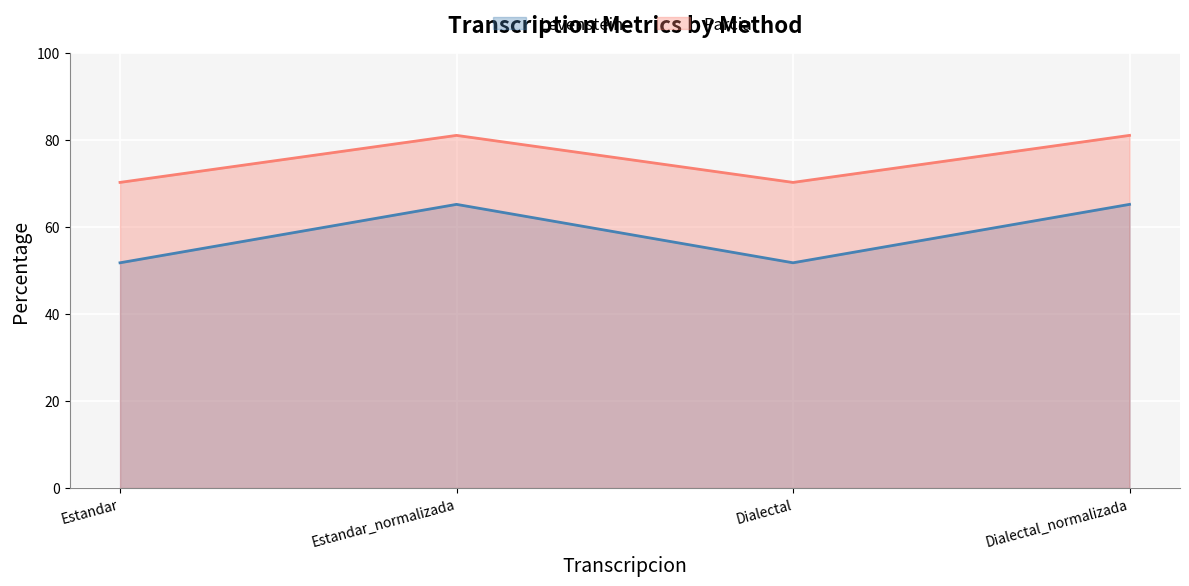

Reading right to left, list all the values displayed in this chart.

Levenstein: 65.2	51.8	65.2	51.8
Parcial: 81.1	70.3	81.1	70.3